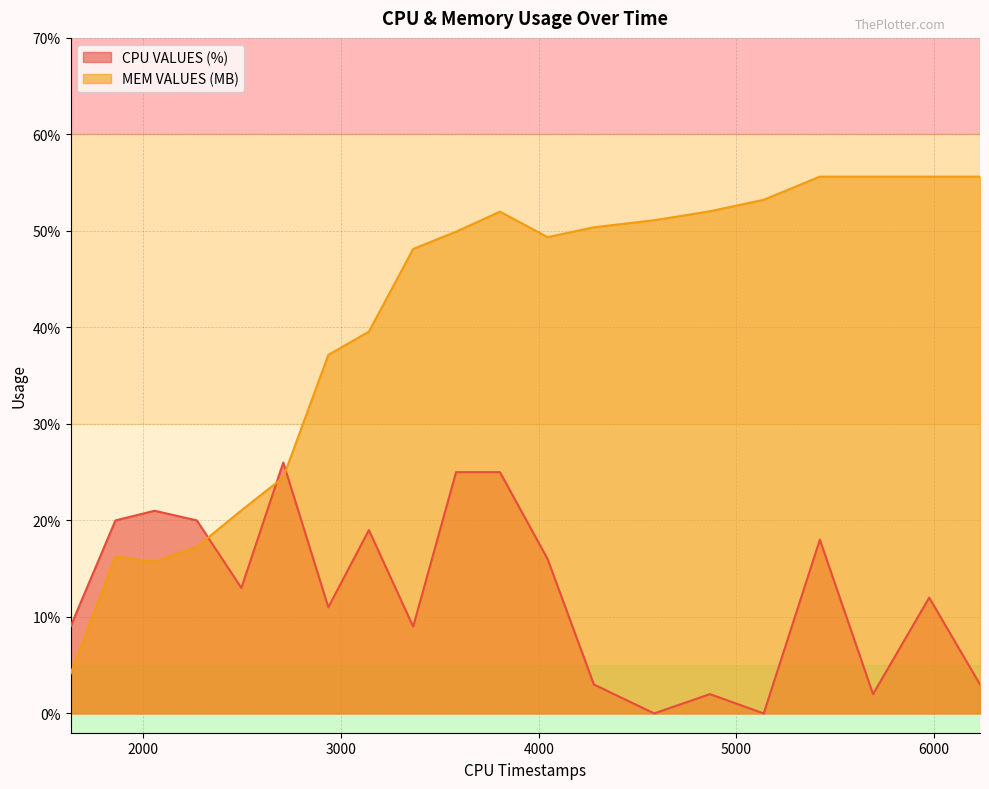

Which series has the largest total across all categories?

MEM VALUES (MB)